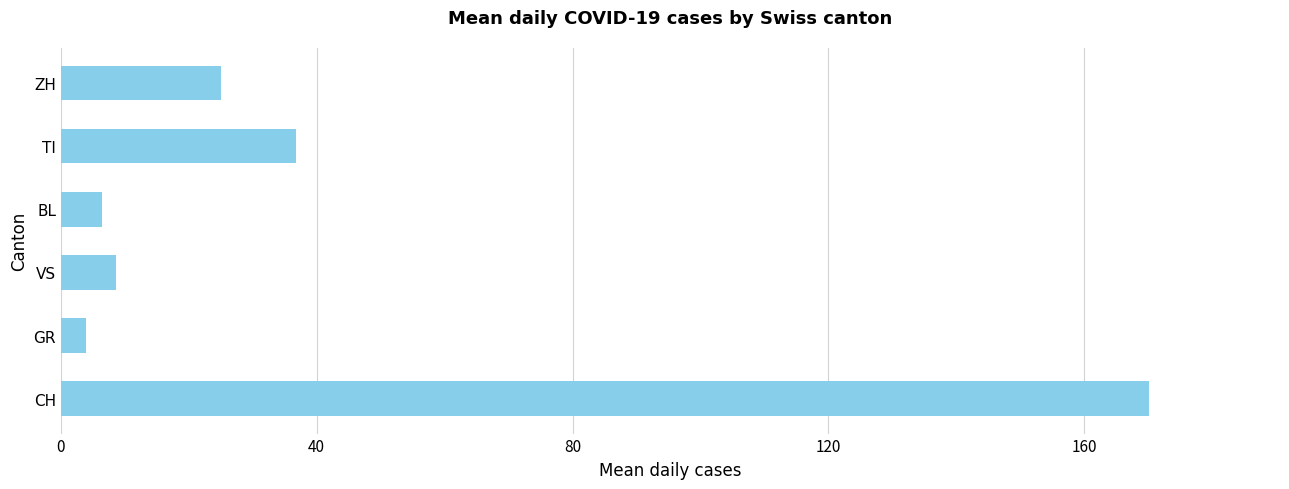

The chart shows a value of 17.4 at TI. True or false?

False